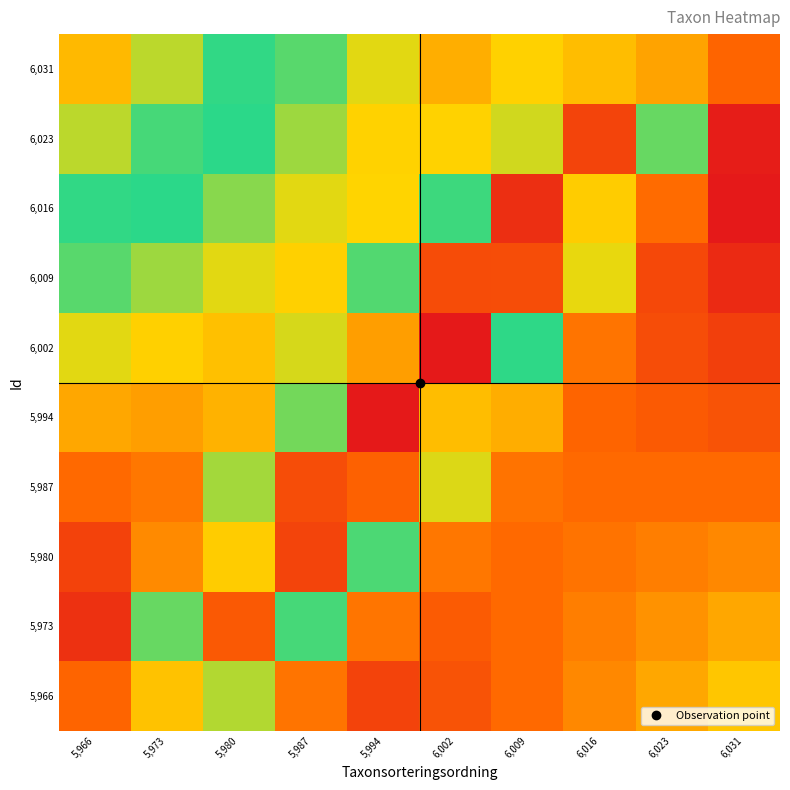

At which category is the sum across all series the highest?

5,987